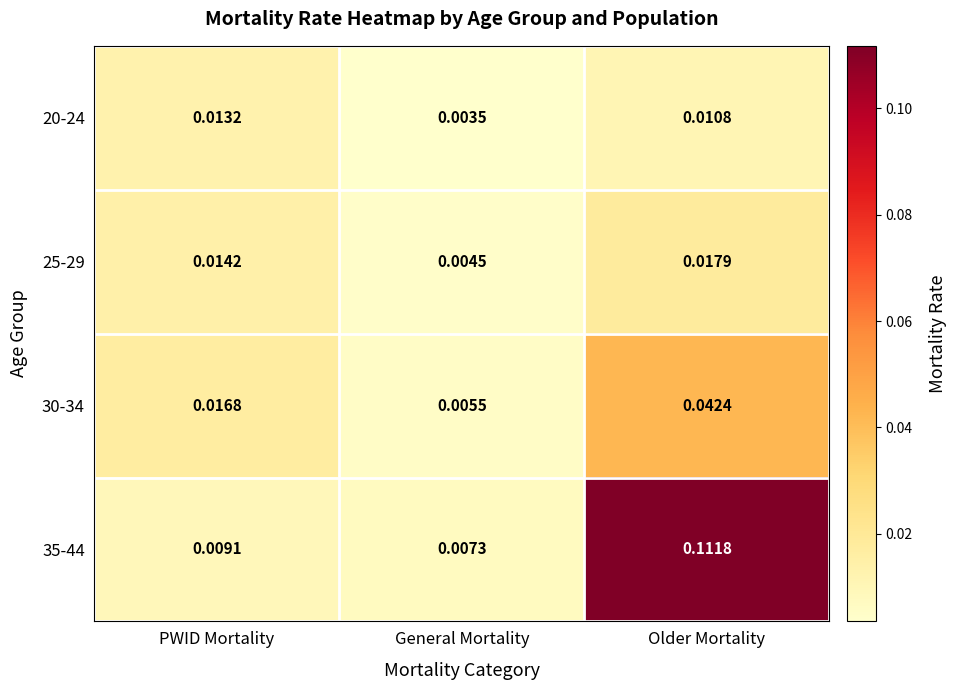

At how many categories does at least one series exceed 0?

3